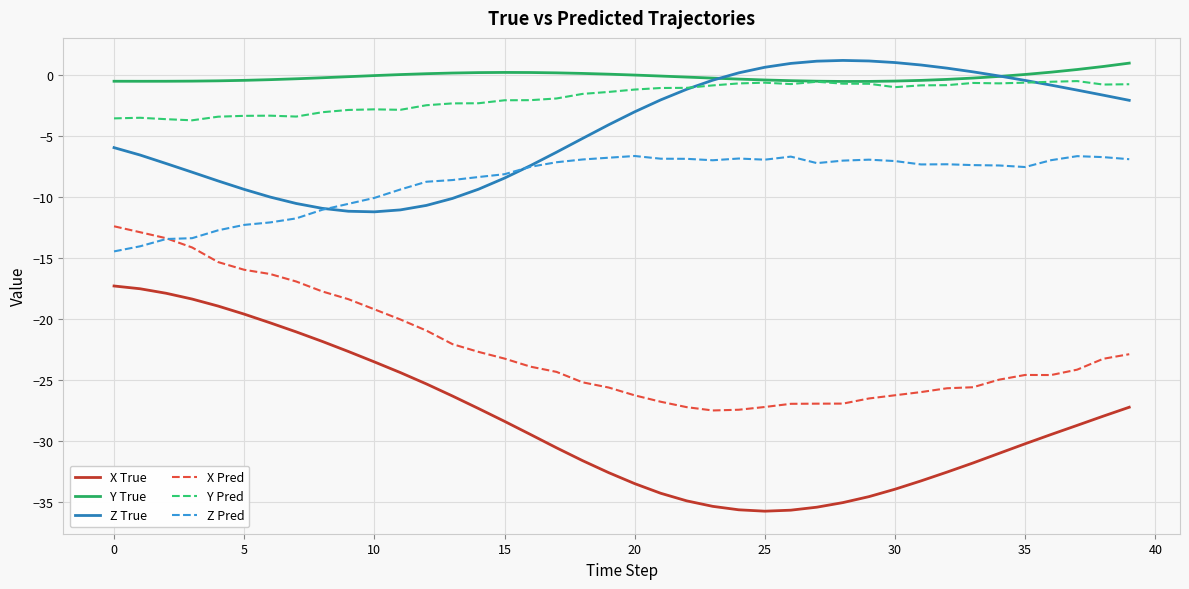

True or false: X Pred and Z True cross at least once.

False